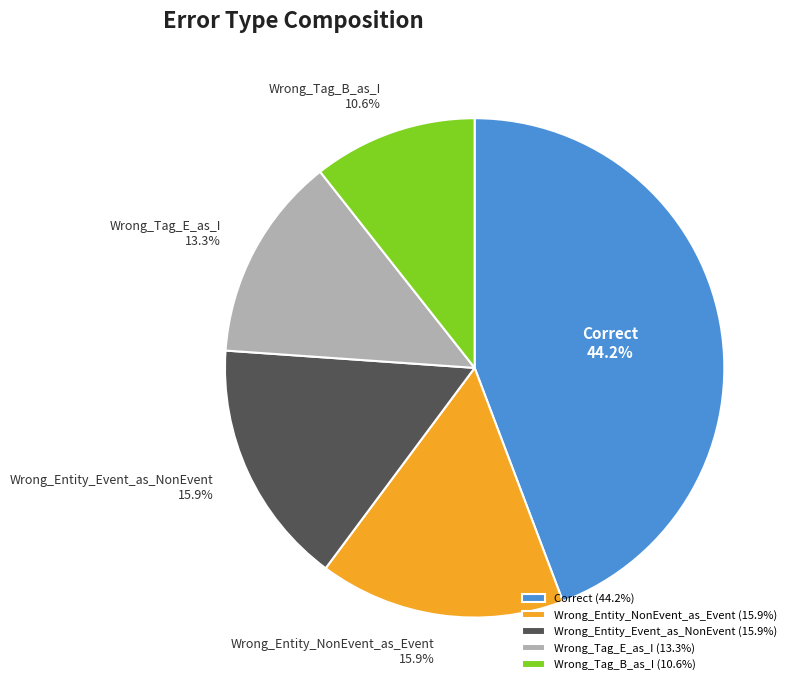

Is there any slice that represents more than half of the pie?

No